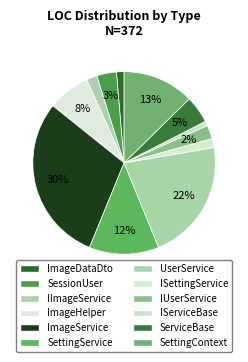

What percentage is the SettingContext slice, to the nearest percent?

13%